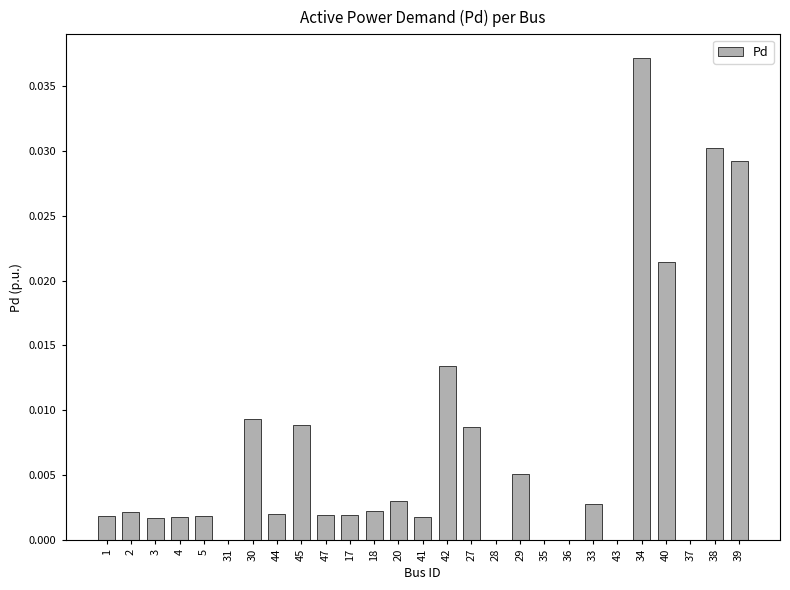

At which category does the chart reach its peak across all series?

34